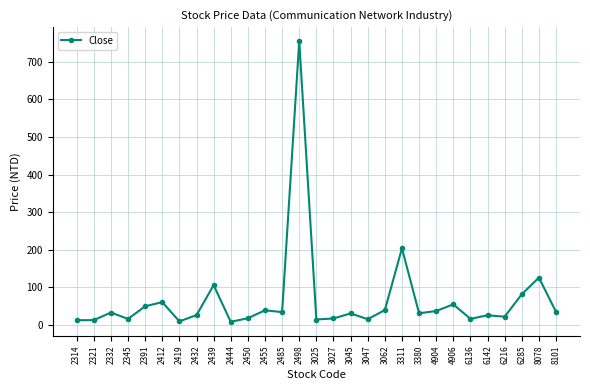

Between 3025 and 3311, which is larger?

3311